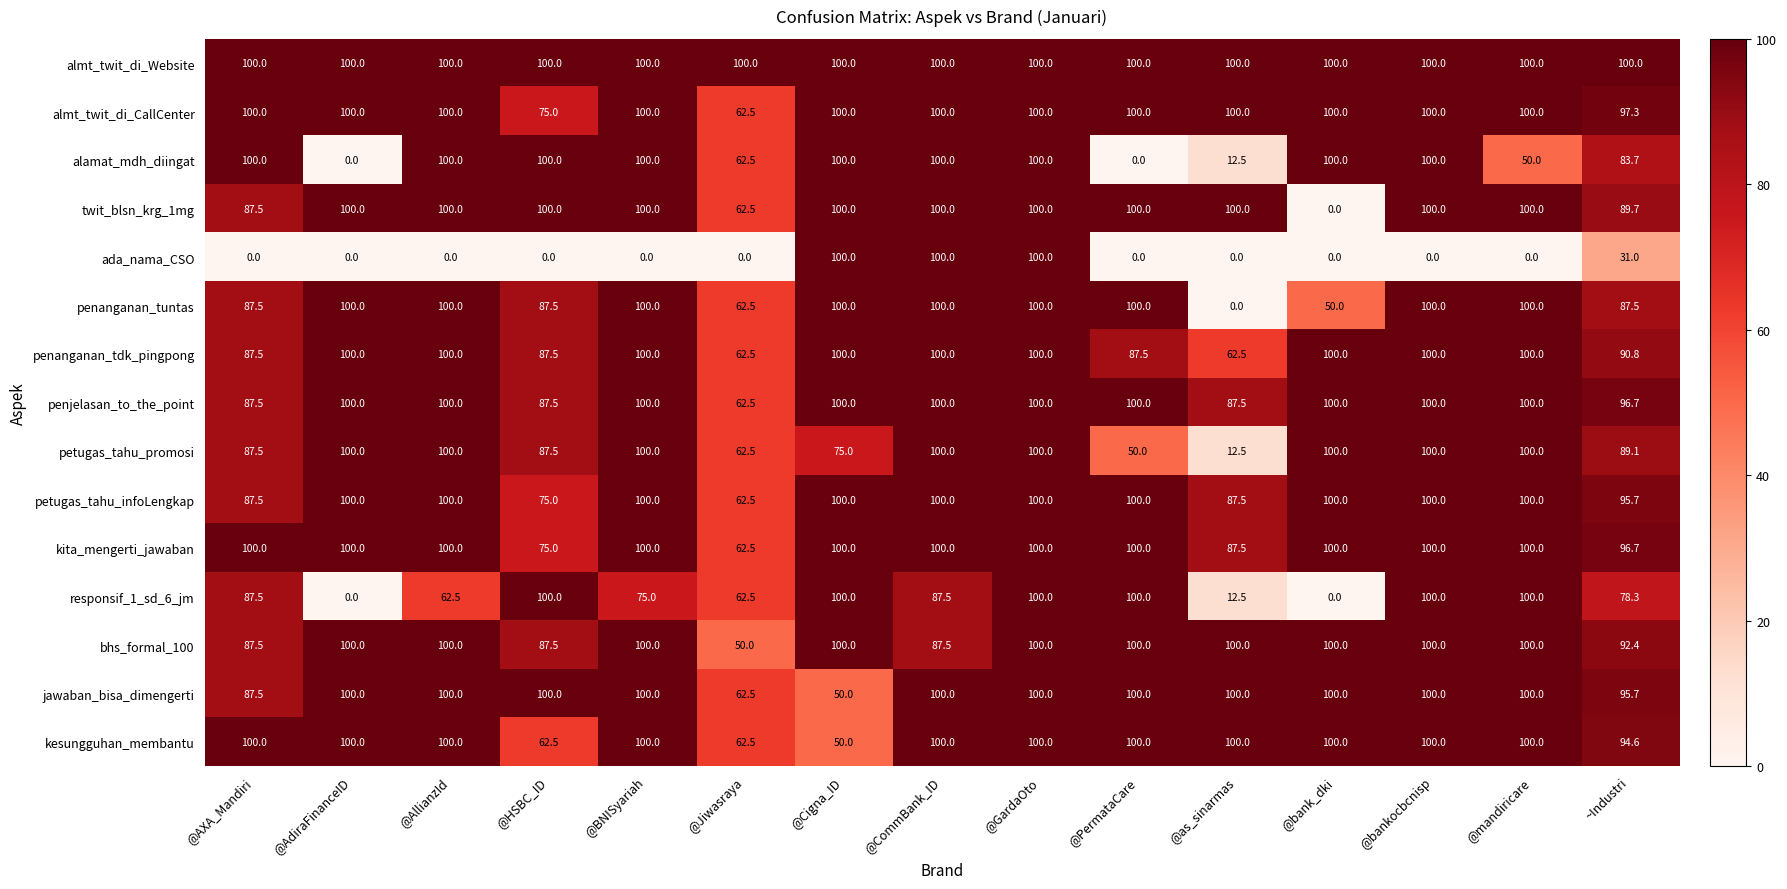

Between @CommBank_ID and @mandiricare, which series saw the biggest shift?

ada_nama_CSO